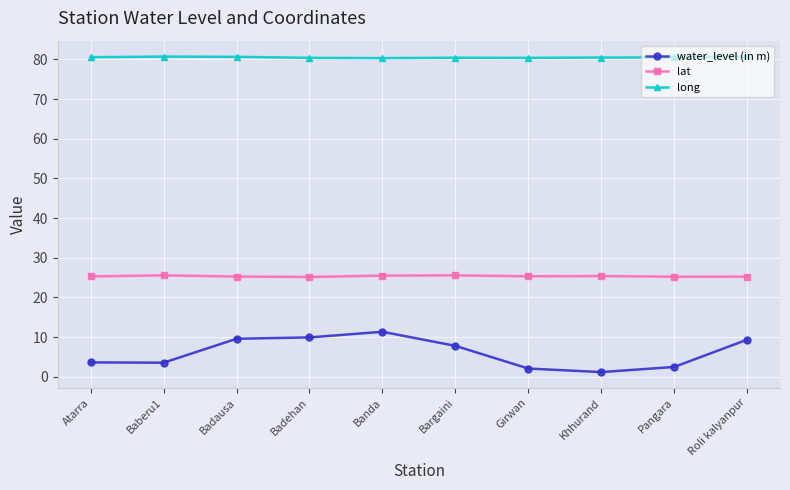

What is the label of the 5th point from the right?

Bargaini